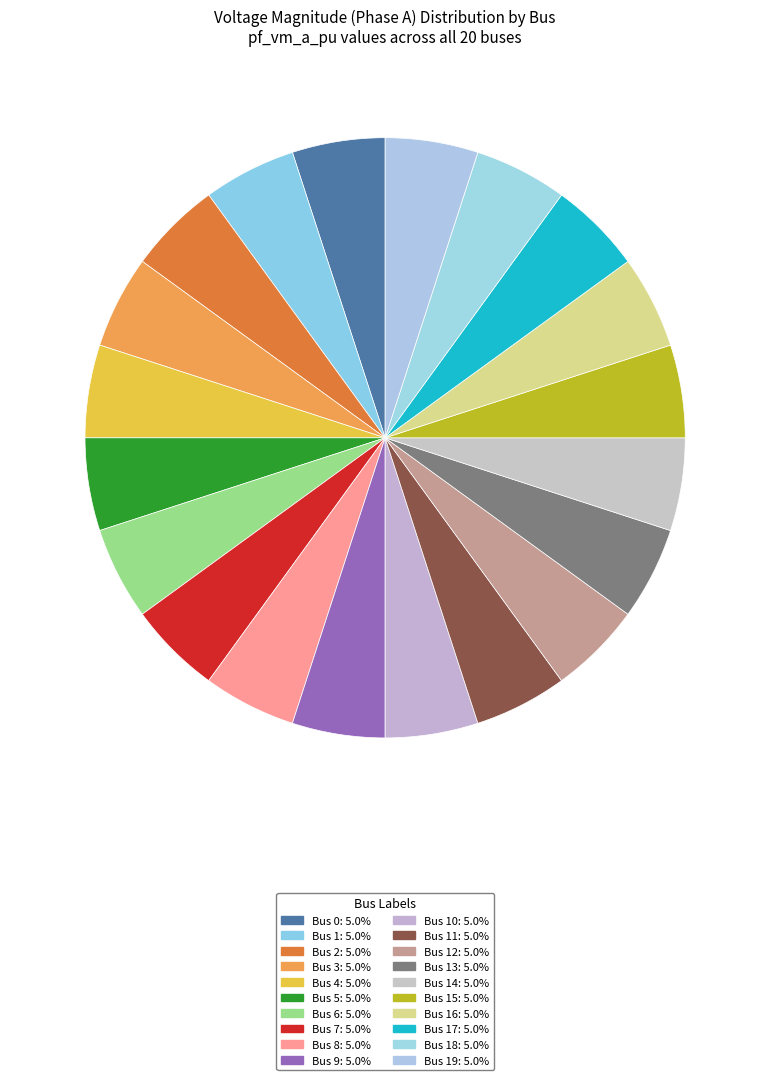

Count the number of slices in the pie.

20